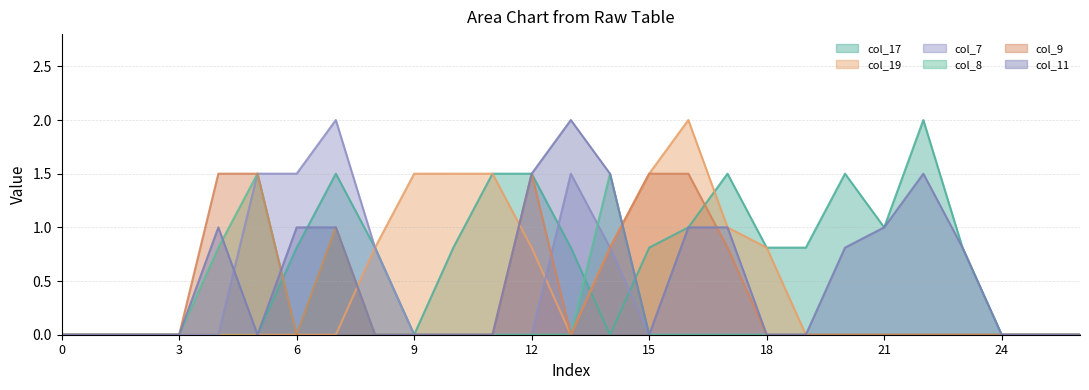

How many lines are shown in the chart?

6